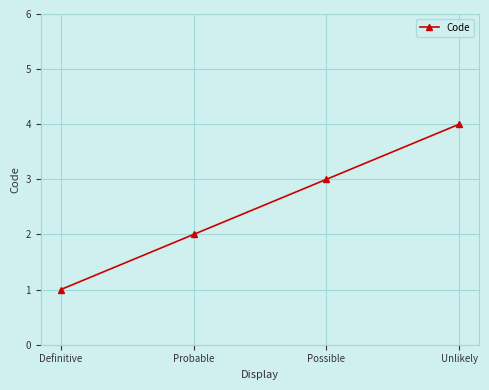

What is the label of the 2nd point from the left?

Probable